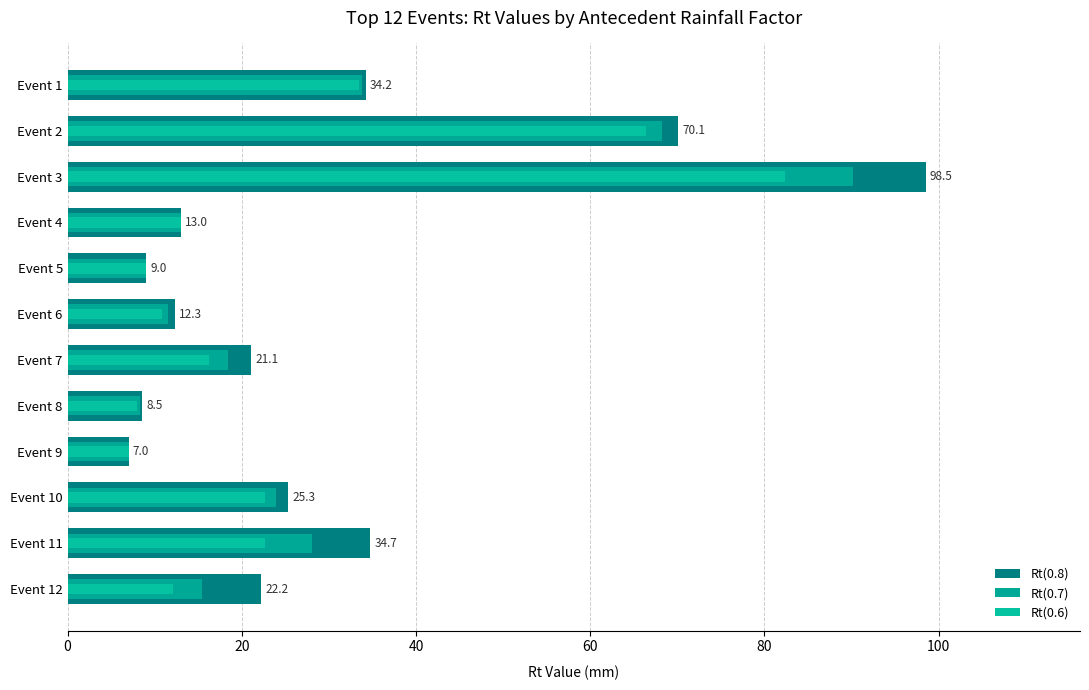

How many data points does each series have?

12